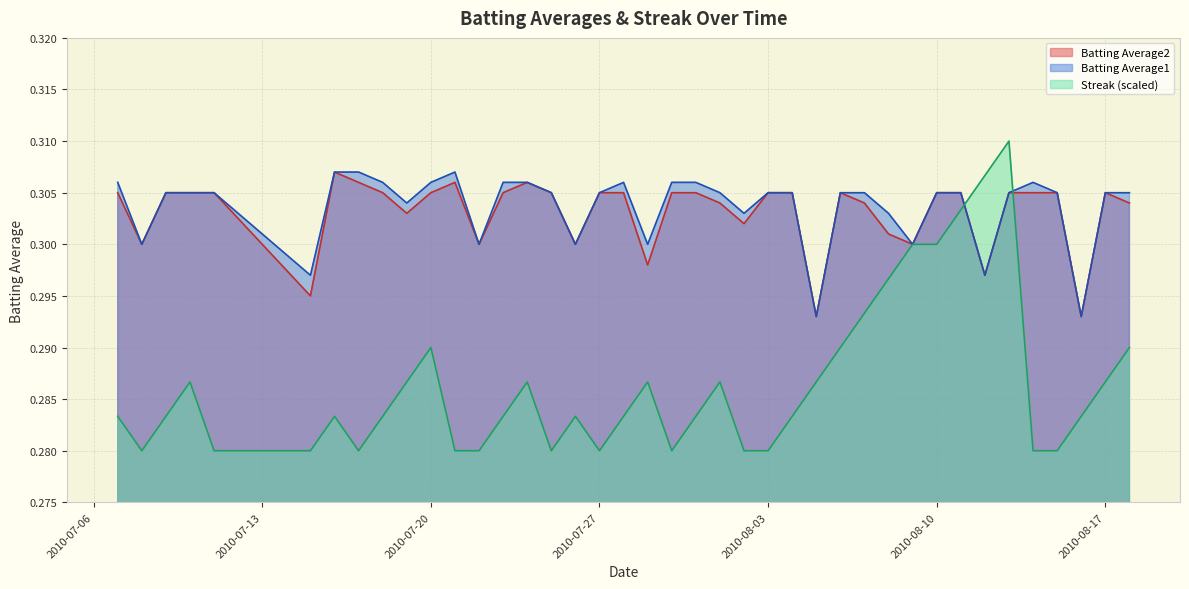

What is the label of the 15th point from the left?

2010-07-24